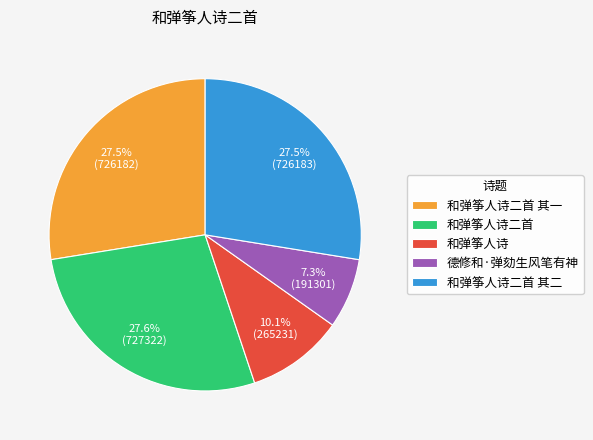

What is the ratio of the value at 和弹筝人诗二首 其一 to the value at 和弹筝人诗二首?

1.0